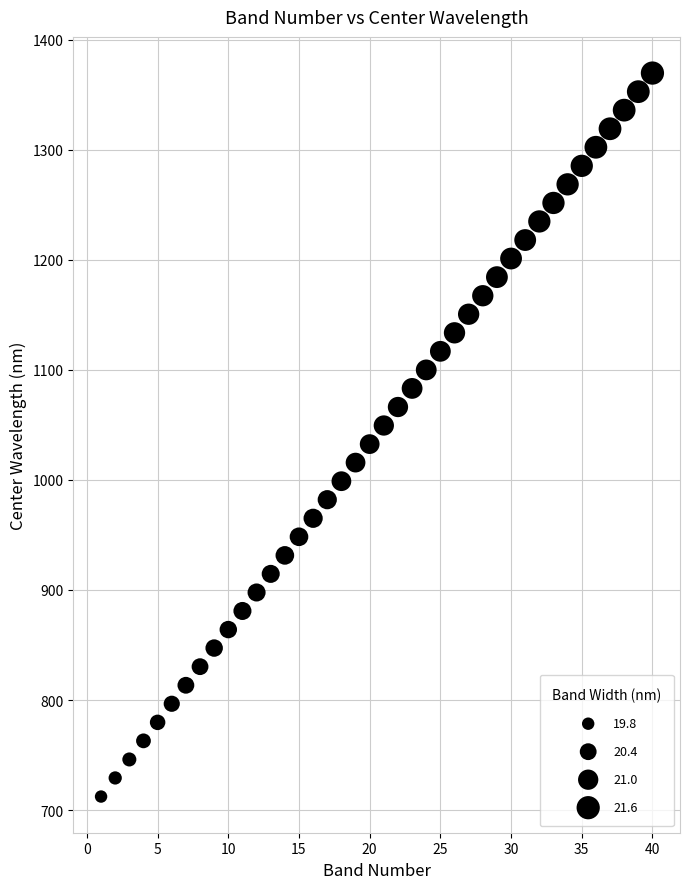

What is the range of X values (max minus min)?

39.0